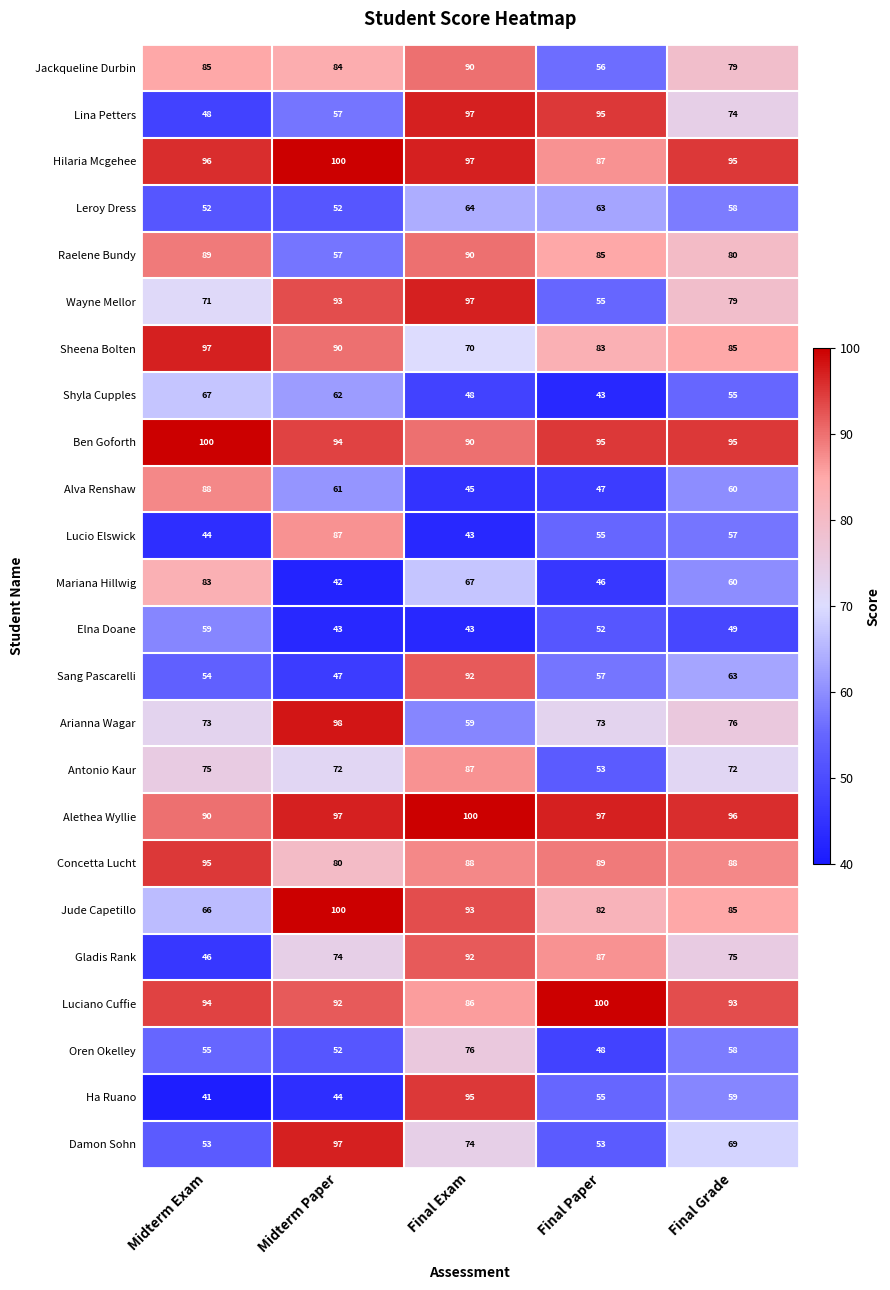

List the labels in order of Lucio Elswick value, largest first.

Midterm Paper, Final Grade, Final Paper, Midterm Exam, Final Exam